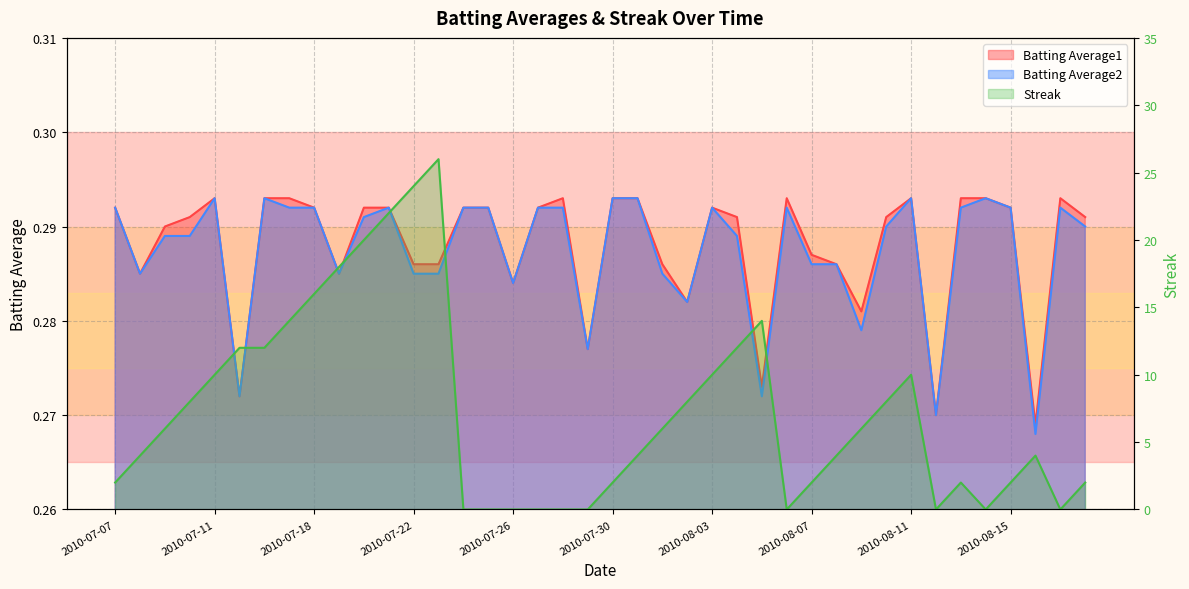

True or false: Batting Average1 has a value of 0.5 at 2010-08-11.

False